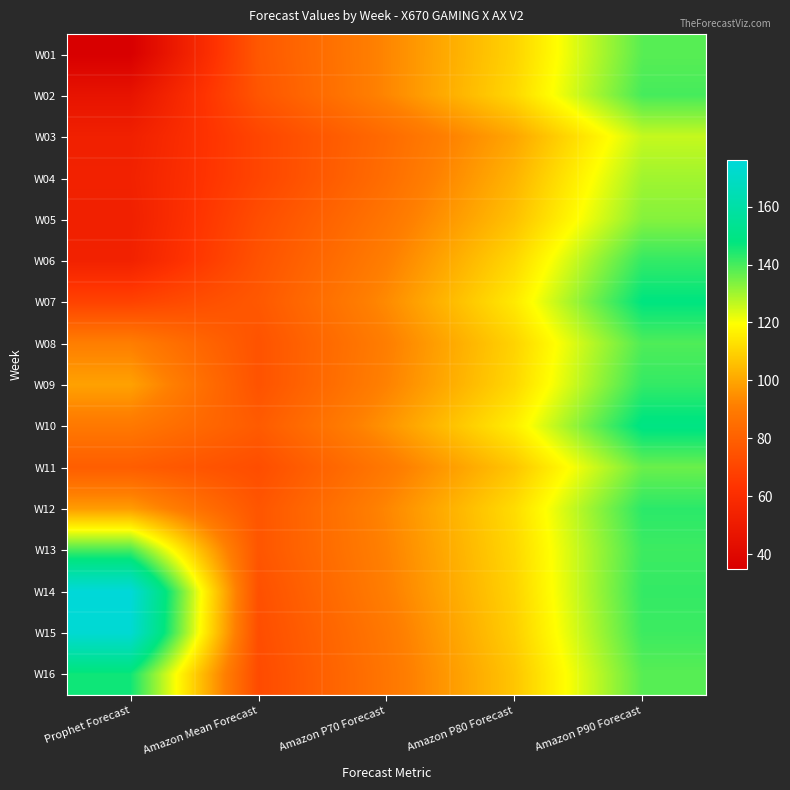

List the series in order of their peak value, lowest first.

W03, W04, W05, W11, W01, W08, W02, W13, W06, W09, W12, W16, W07, W10, W15, W14